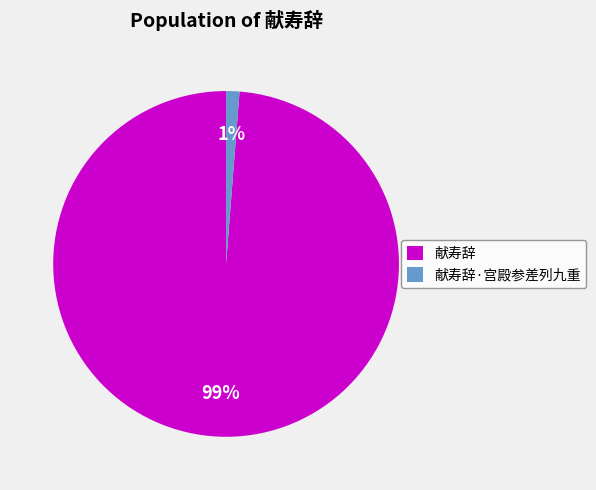

What percentage is the 献寿辞·宫殿参差列九重 slice, to the nearest percent?

1%